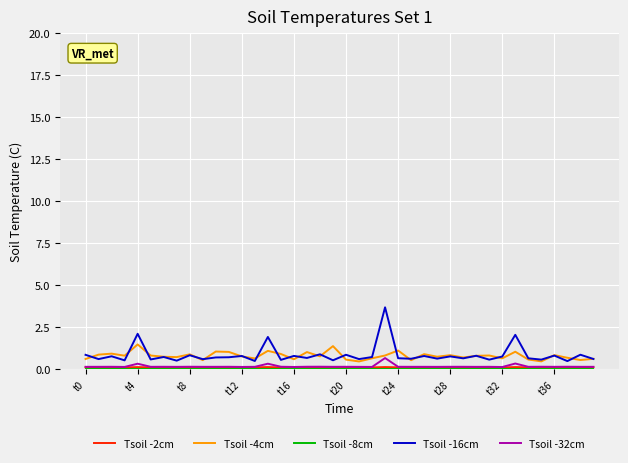

Which series has the widest spread of values?

Tsoil -16cm